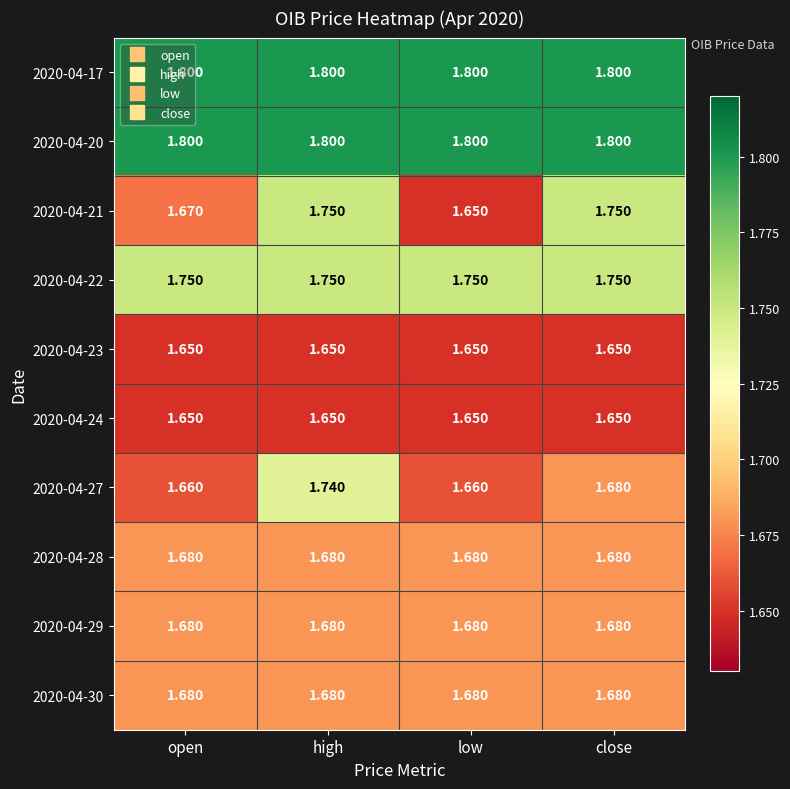

At which category is the sum across all series the highest?

high